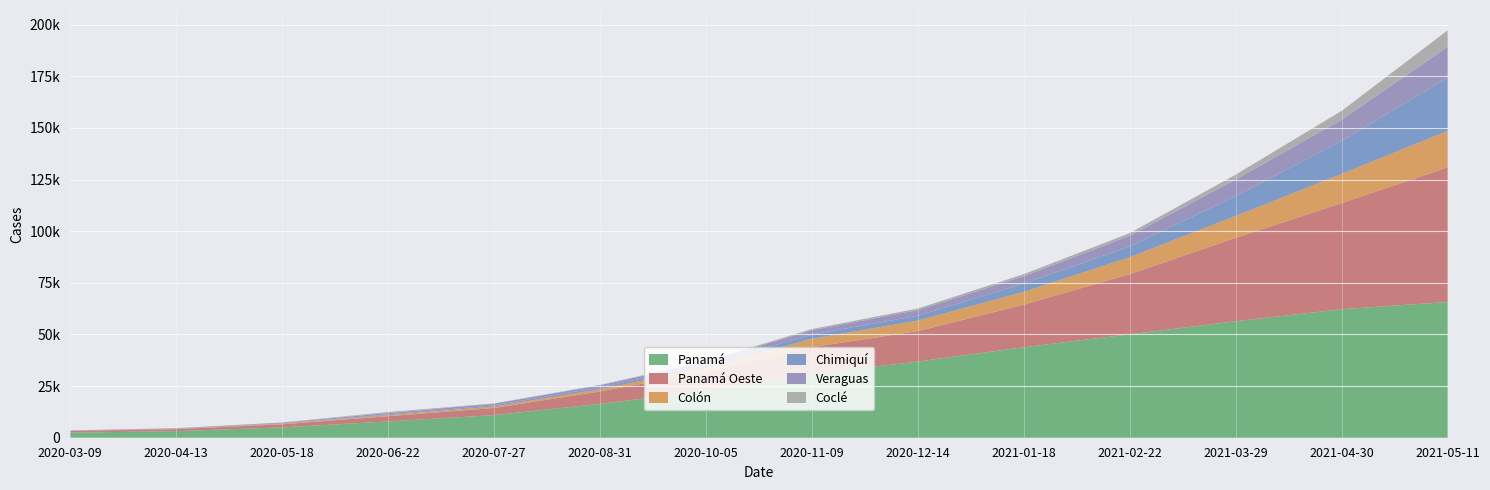

Reading left to right, transcribe all the data shown in this chart.

Panamá: 2434	3176	4999	7873	10952	16381	22769	30763	36900	43807	50082	56401	62212	65723
Panamá Oeste: 780	978	1512	2558	3462	6014	9086	13085	14720	20594	29137	40360	51373	65157
Colón: 87	134	335	475	709	1087	2034	4035	5082	6196	8164	10588	14103	17643
Chimiquí: 79	95	120	350	552	901	1349	2068	2377	4017	5193	9660	16030	25800
Veraguas: 156	180	334	710	816	993	1430	2095	2724	3548	5198	8022	10233	14920
Coclé: 53	56	95	475	114	209	374	569	750	1022	1282	2345	4309	7968